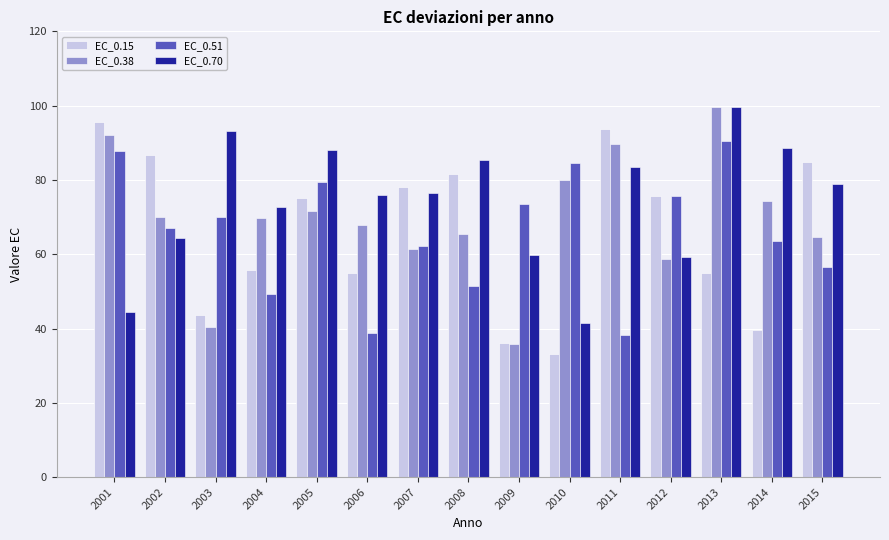

The EC_0.38 series shows 95.2 at 2006. True or false?

False